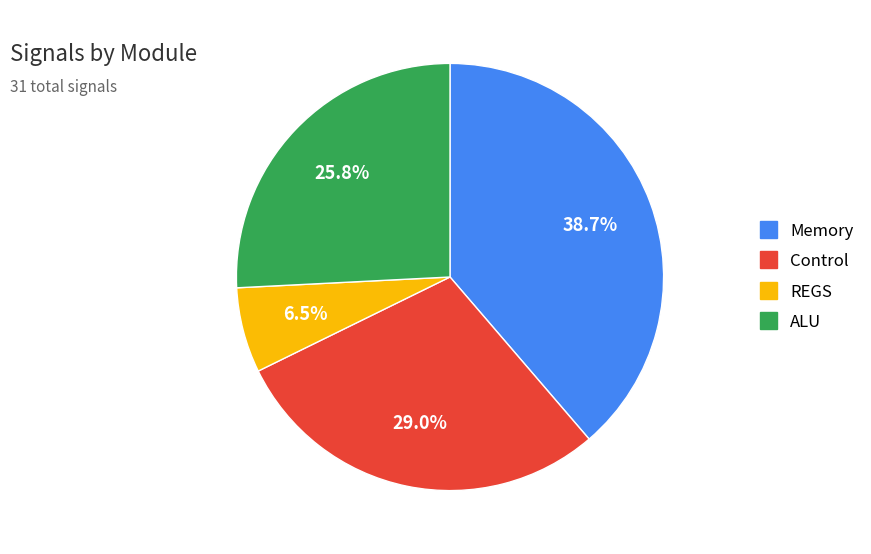

To the nearest percent, what is the difference between the Control and ALU slice percentages?

3%